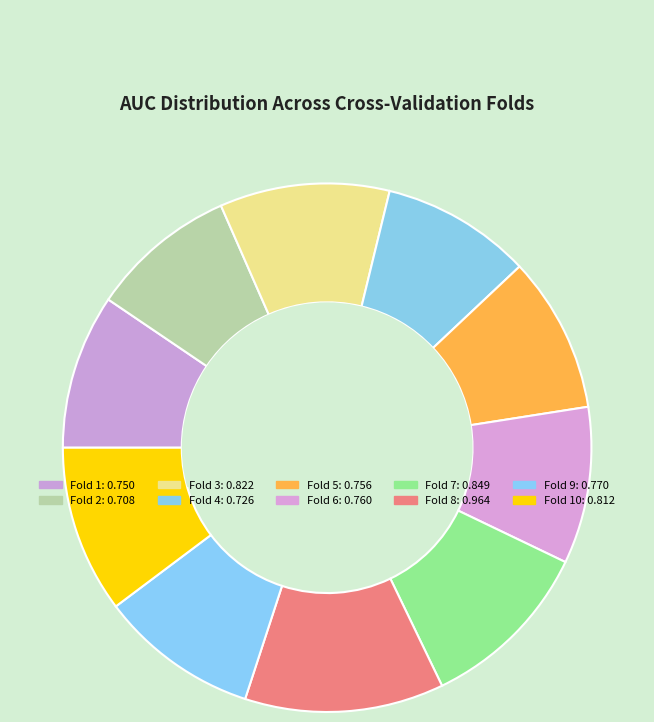

How many slices are in this pie chart?

10